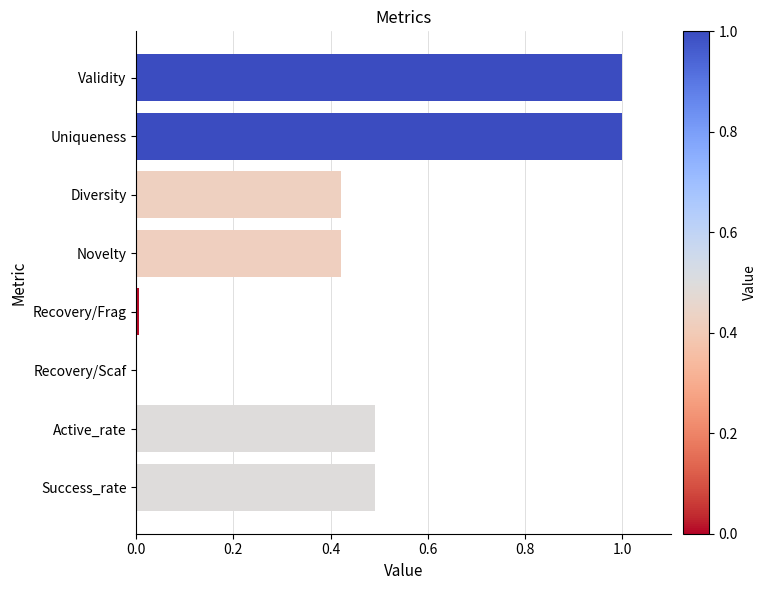

What is the sum of all values?

3.8